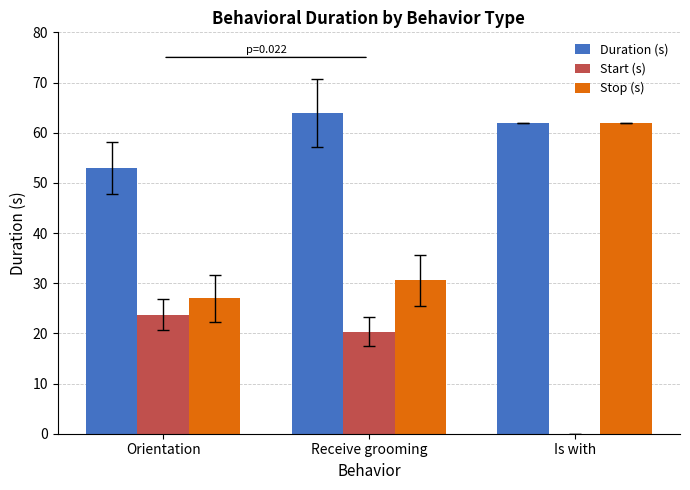

Is it true that Stop (s) equals 27.0 at Orientation?

True